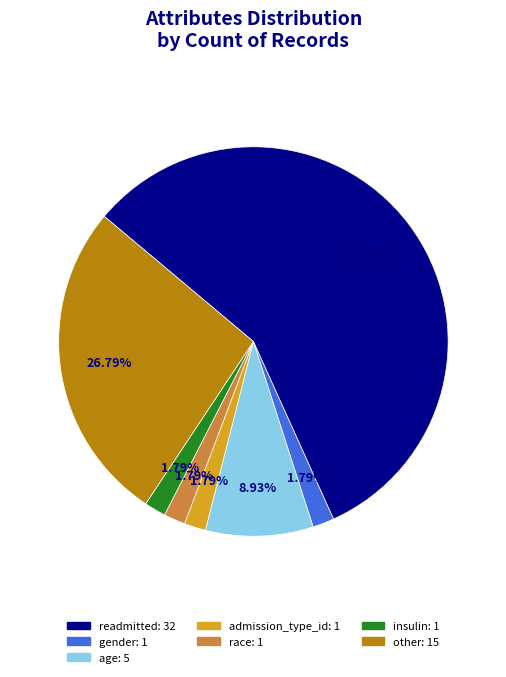

Is there a majority slice in this chart?

Yes